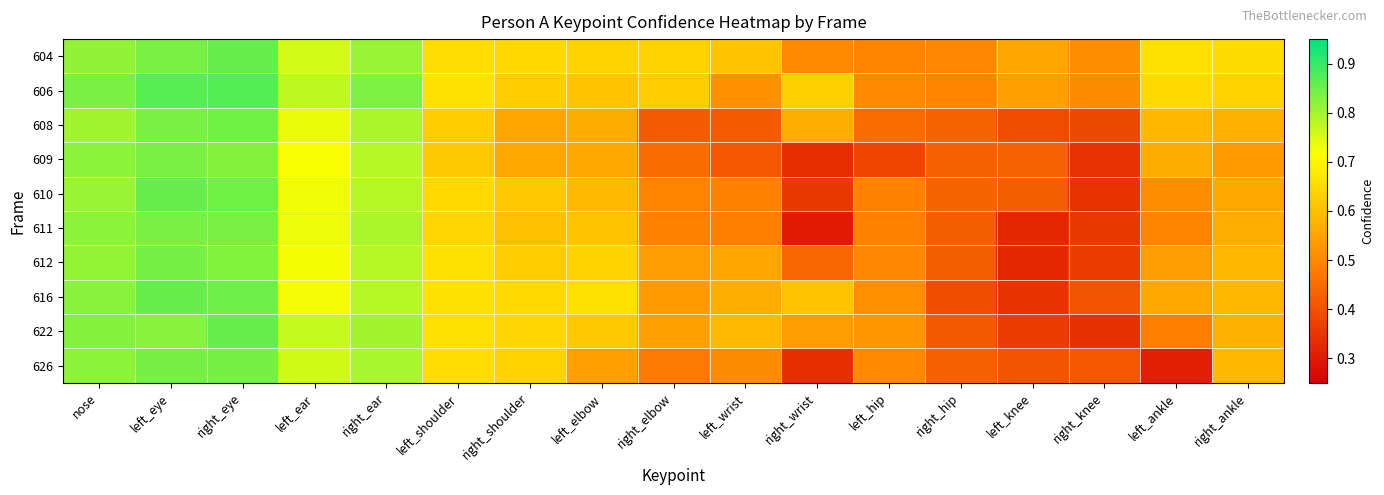

At how many categories does at least one series exceed 0?

17